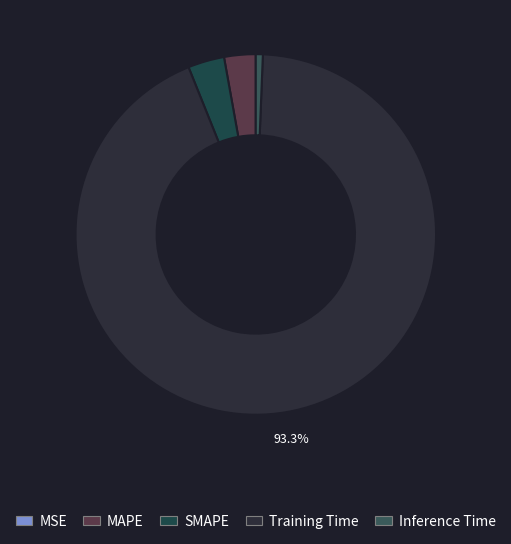

How many slices are in this pie chart?

5